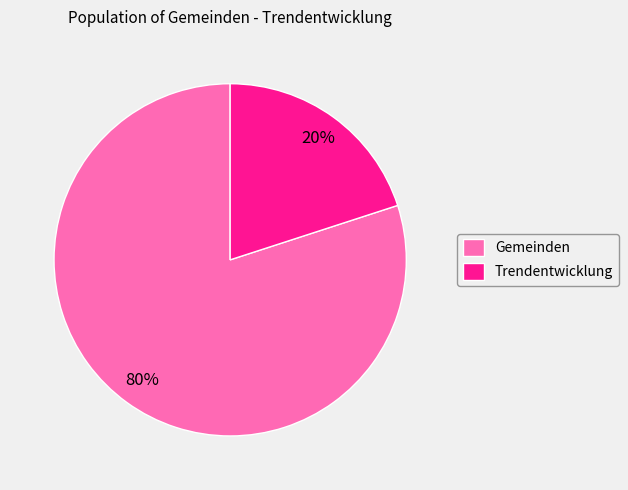

Approximately how many times larger is the value at Gemeinden compared to Trendentwicklung?

4.0